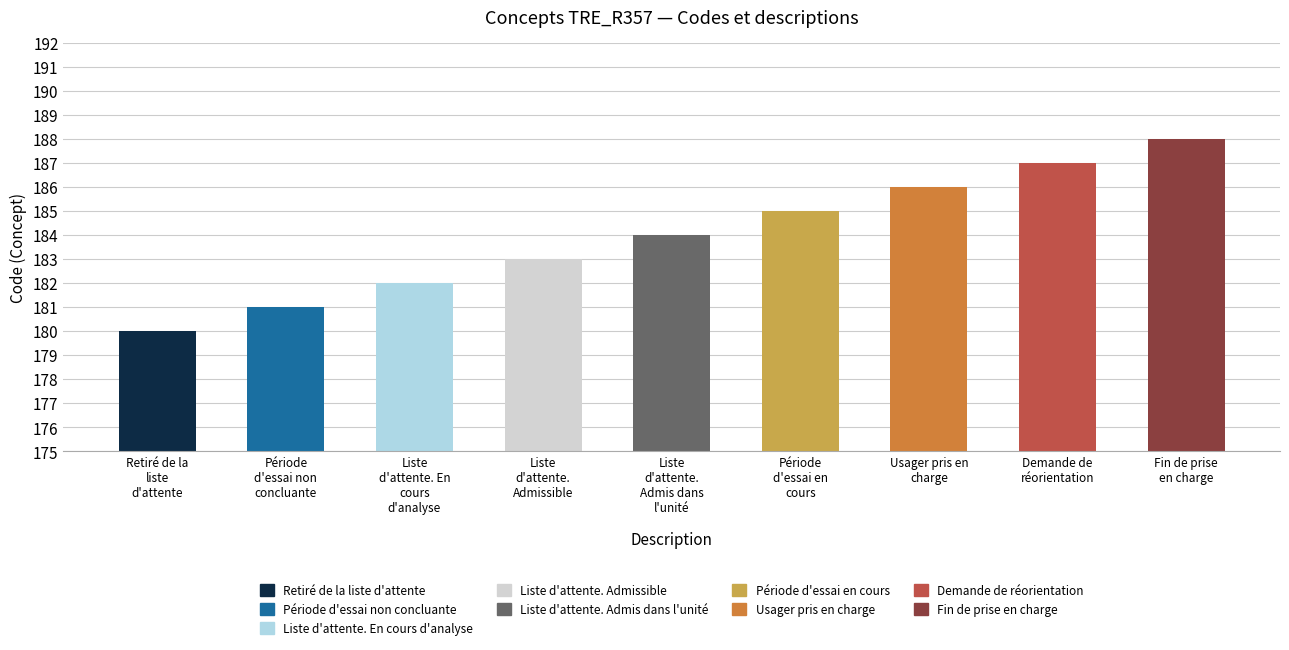

Approximately how many times larger is the value at Fin de prise
en charge compared to Usager pris en
charge?

1.0